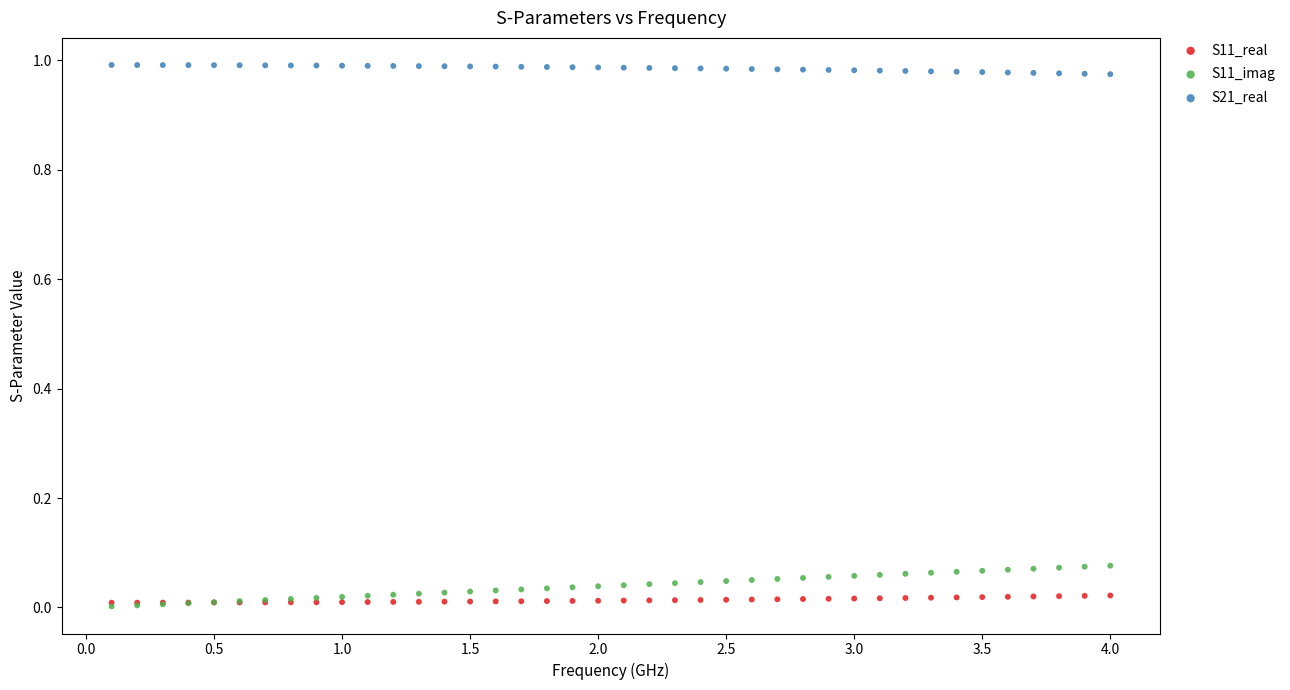

What are all the series names shown in the legend?

S11_real, S11_imag, S21_real